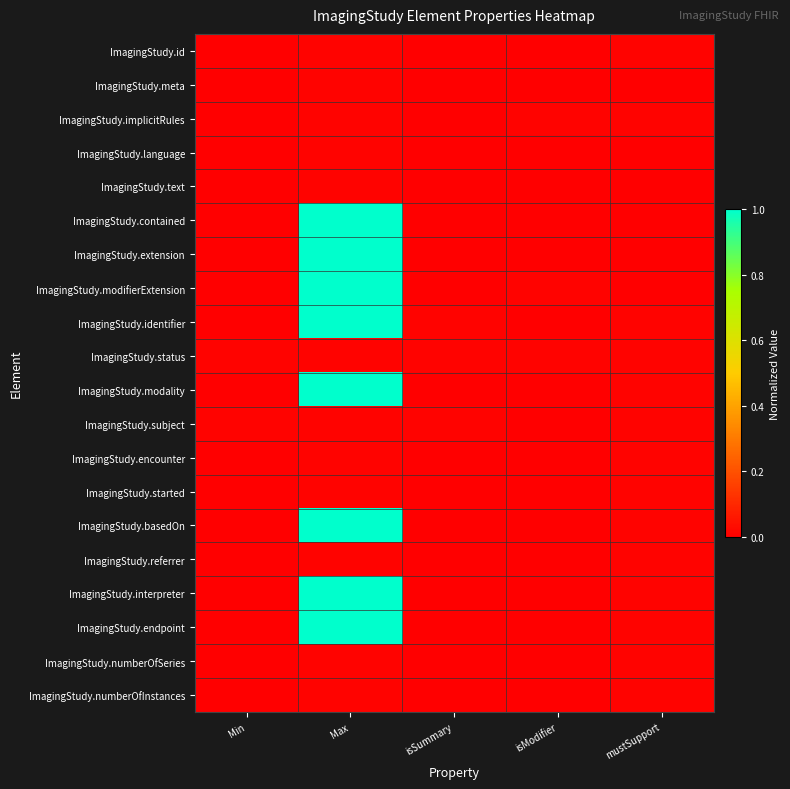

Between Max and isSummary, which is larger?

Max